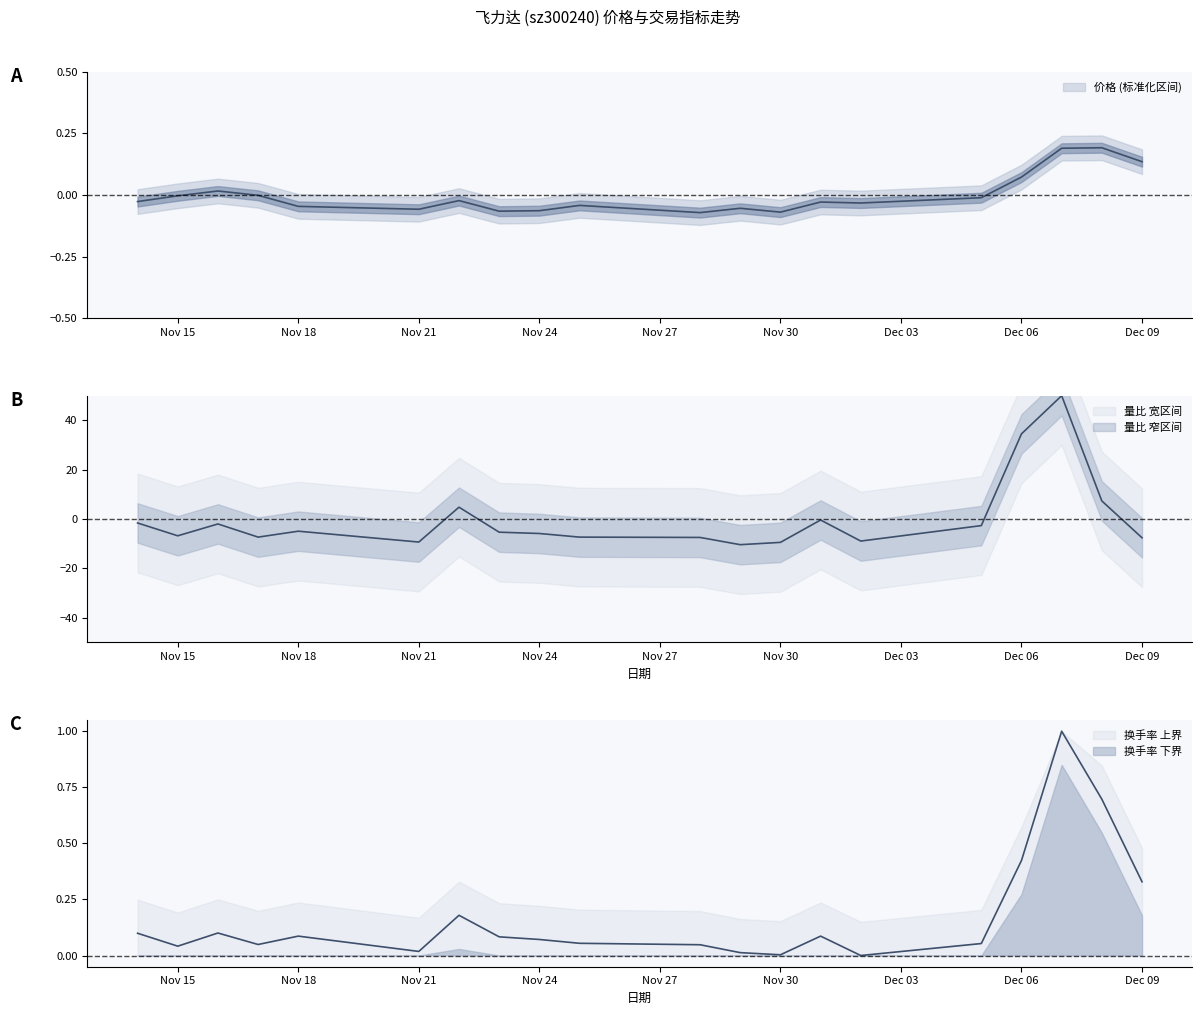

Is it true that 换手率 equals 0.0 at 2022-11-17?

True